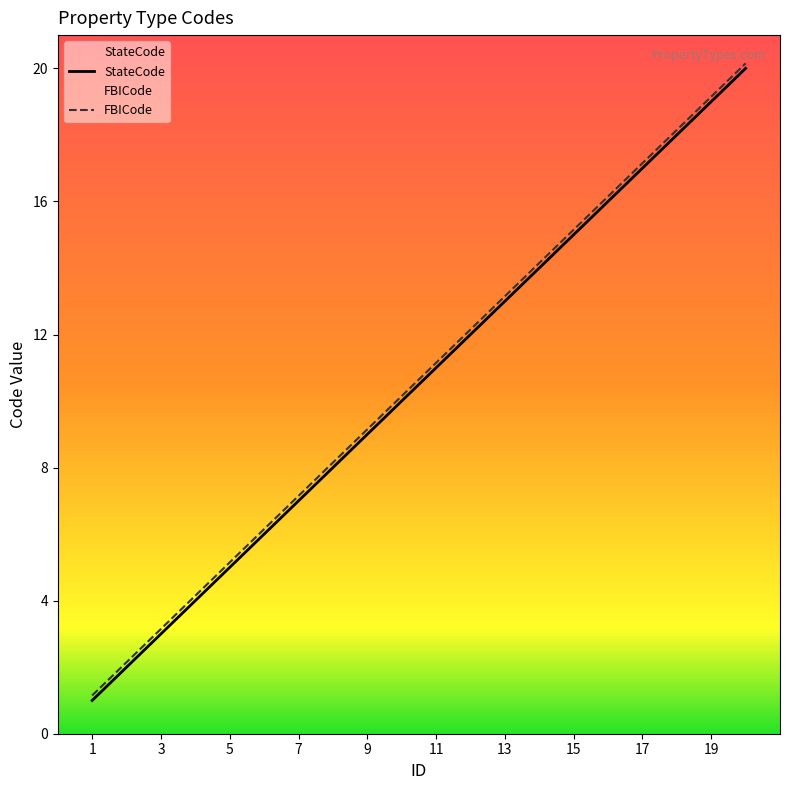

Reading right to left, transcribe all the data shown in this chart.

StateCode: 20.0	19.0	18.0	17.0	16.0	15.0	14.0	13.0	12.0	11.0	10.0	9.0	8.0	7.0	6.0	5.0	4.0	3.0	2.0	1.0
FBICode: 20.1	19.1	18.1	17.1	16.1	15.2	14.2	13.2	12.2	11.2	10.2	9.2	8.2	7.2	6.2	5.2	4.2	3.1	2.1	1.1